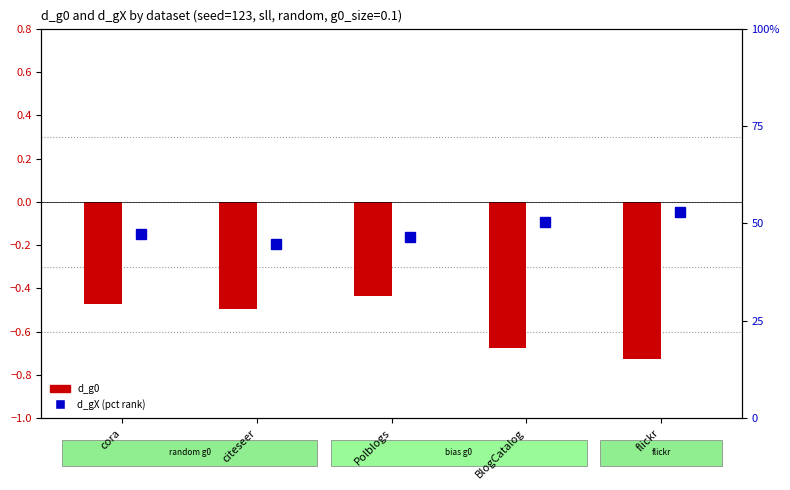

What is the greatest value displayed?

-0.4